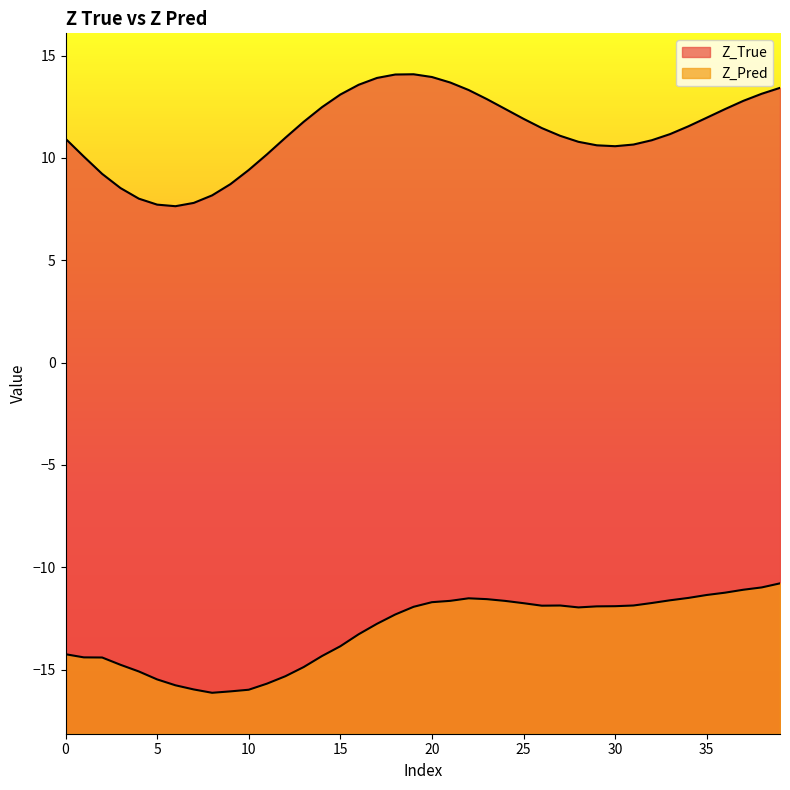

Count the number of data series in this chart.

2